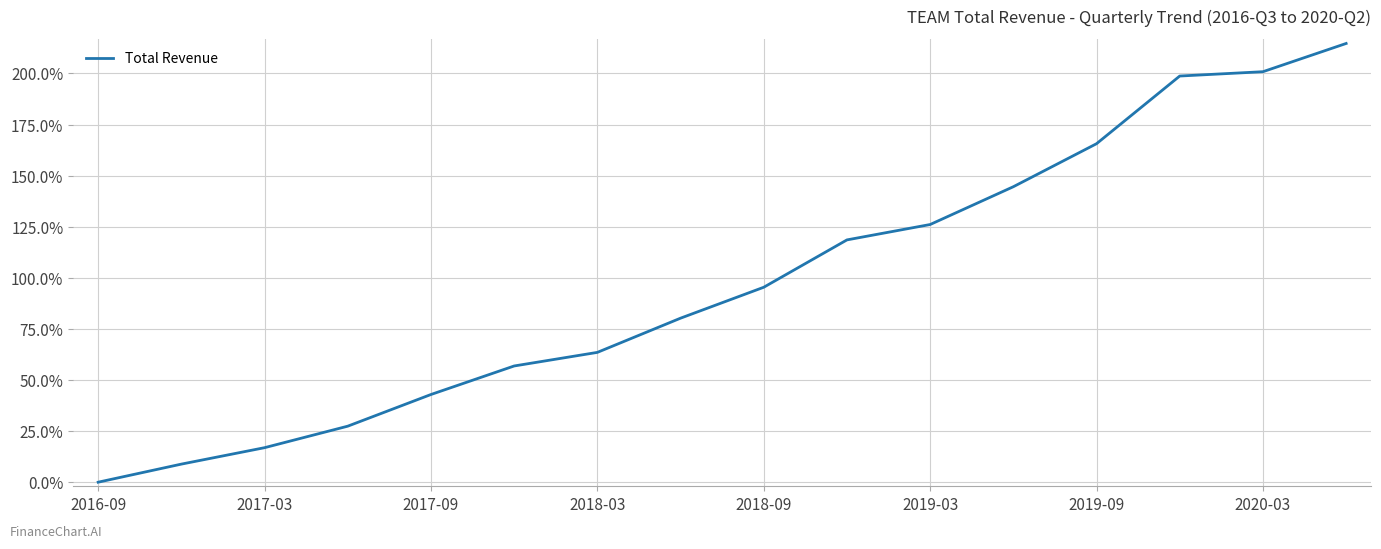

How many lines are shown in the chart?

1